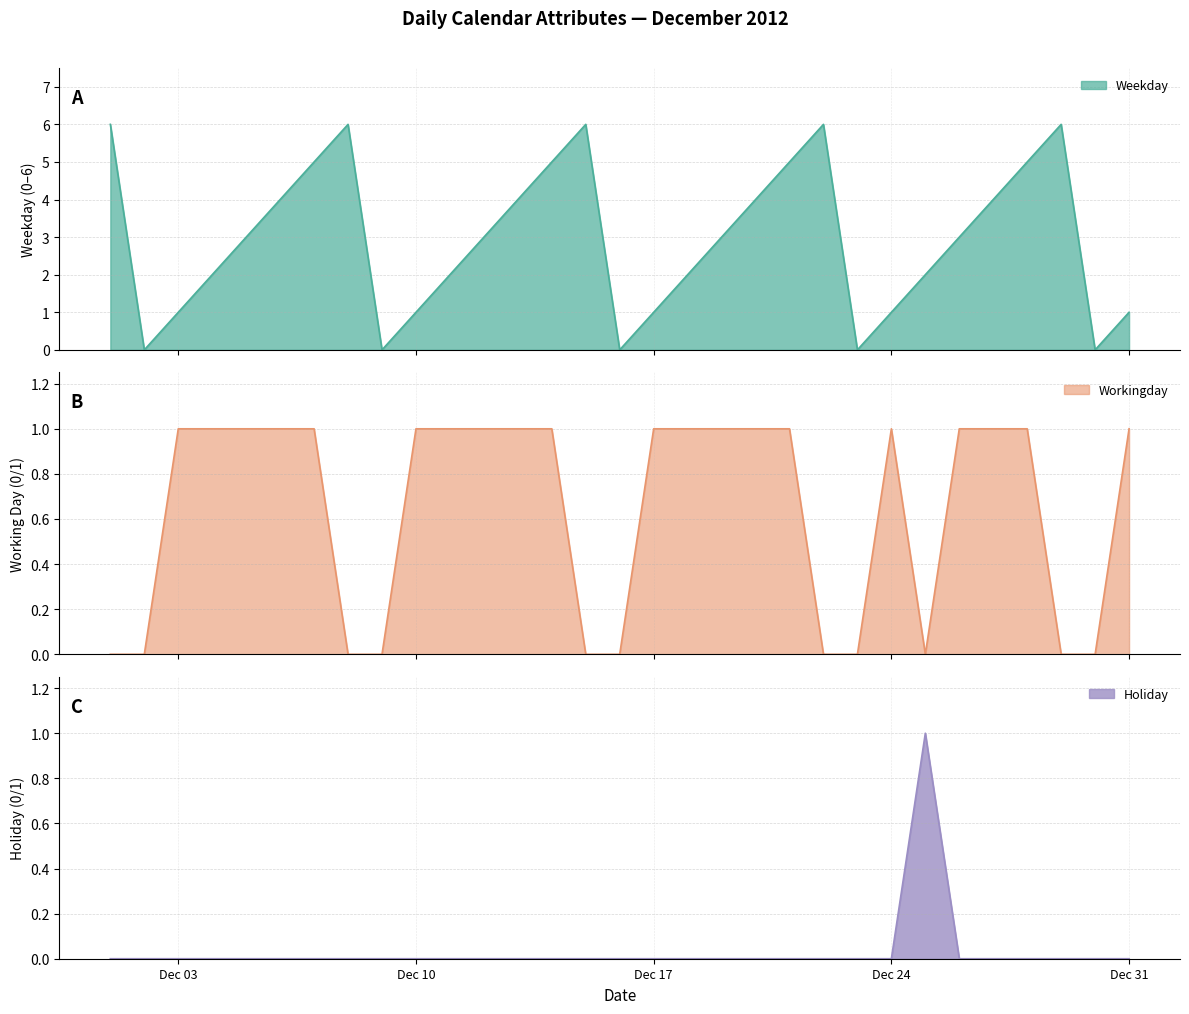

Rank the series by their average value, from highest to lowest.

weekday, workingday, holiday